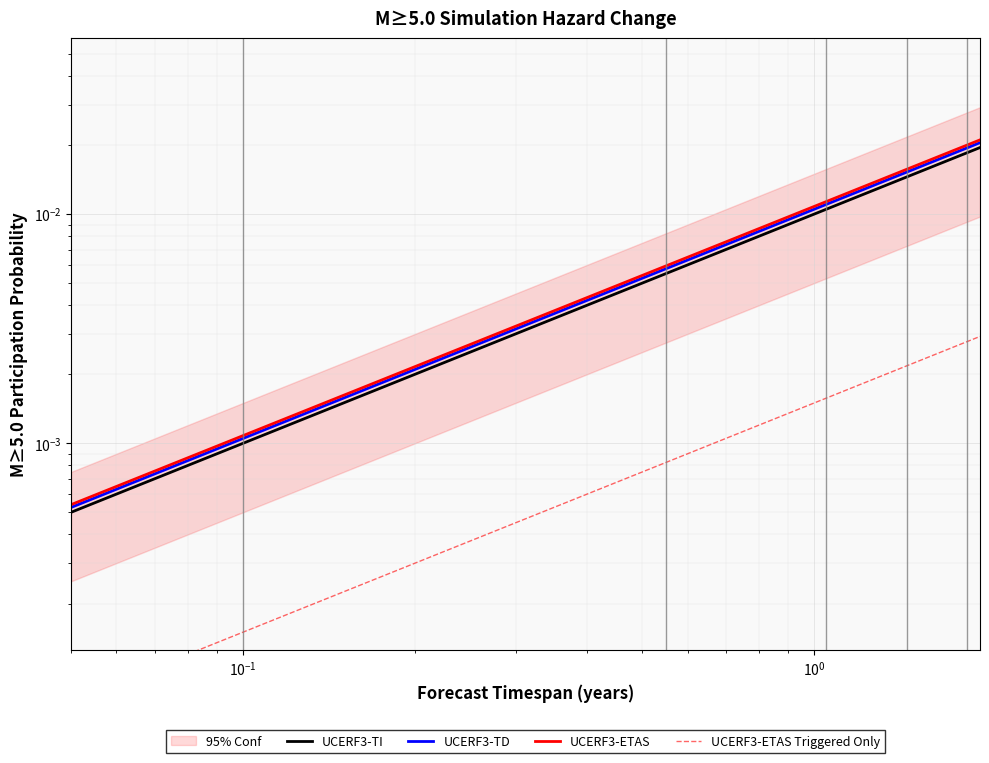

True or false: UCERF3-ETAS Triggered Only and UCERF3-ETAS cross at least once.

False